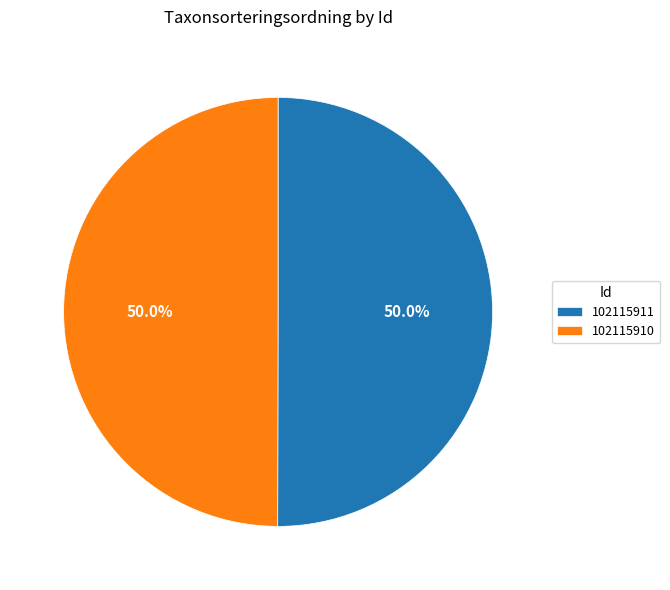

Is it true that 102115910 is 58% of the pie?

False